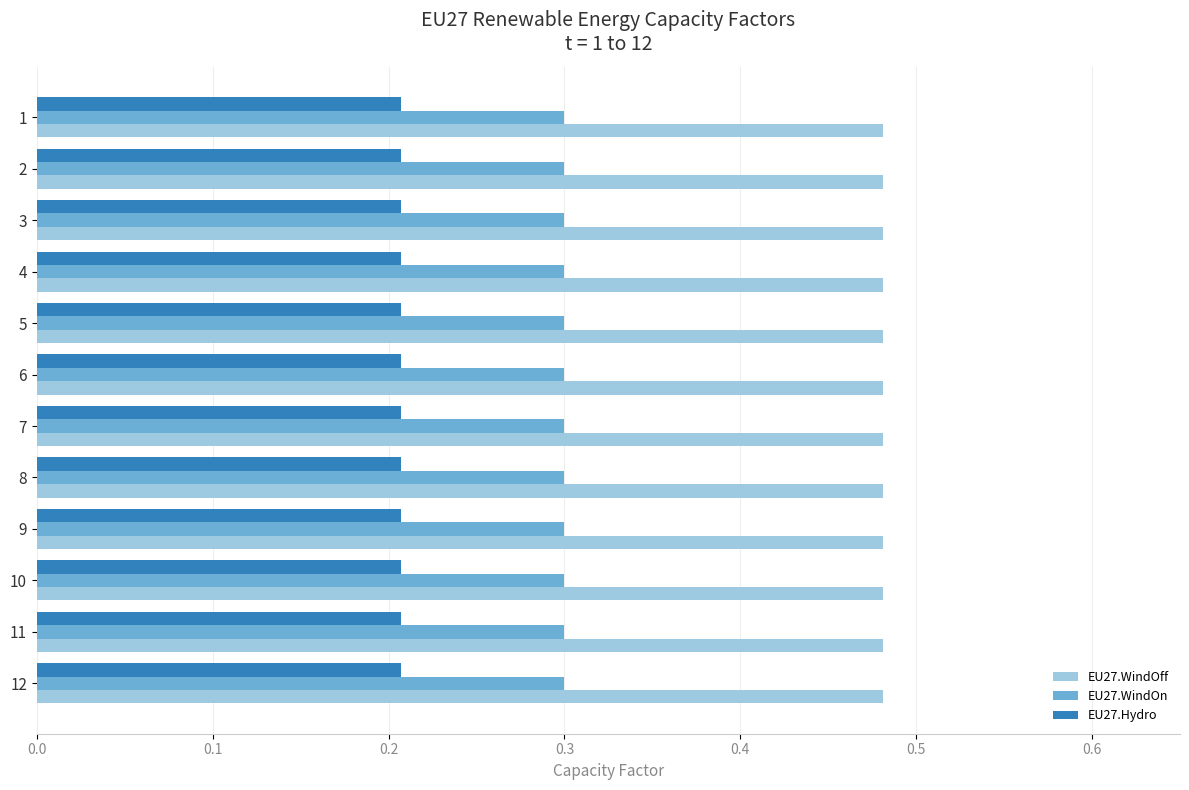

At 5, list the series in order from largest to smallest.

EU27.WindOff, EU27.WindOn, EU27.Hydro